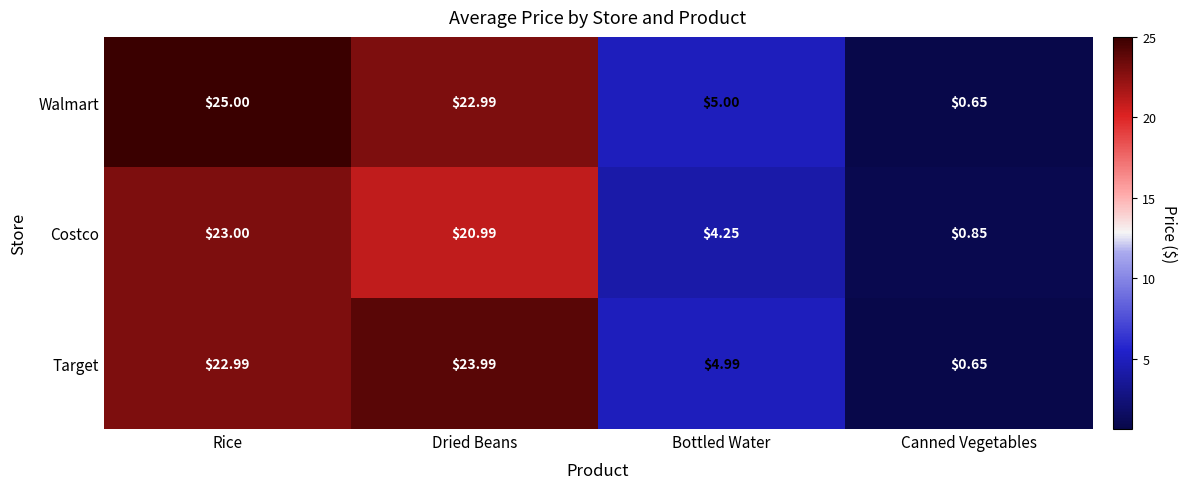

At which label is Target closest to 12?

Bottled Water